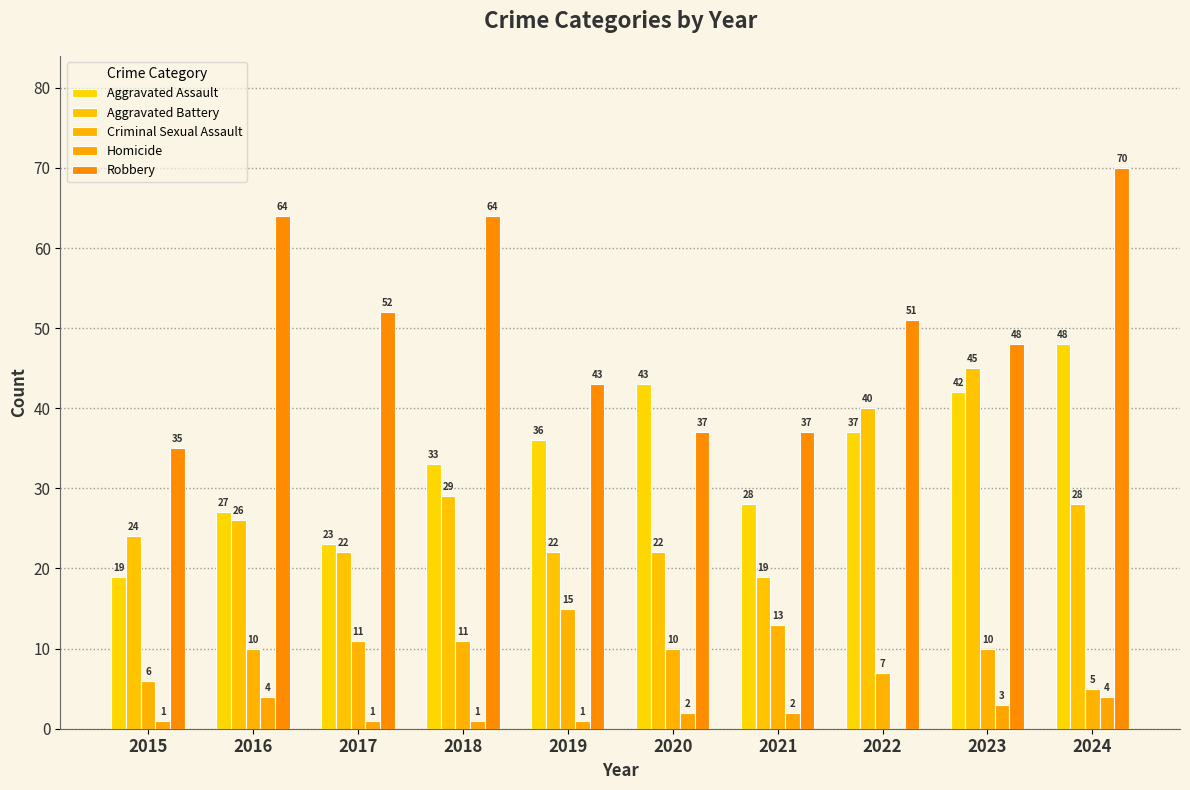

Are the bars horizontal?

No